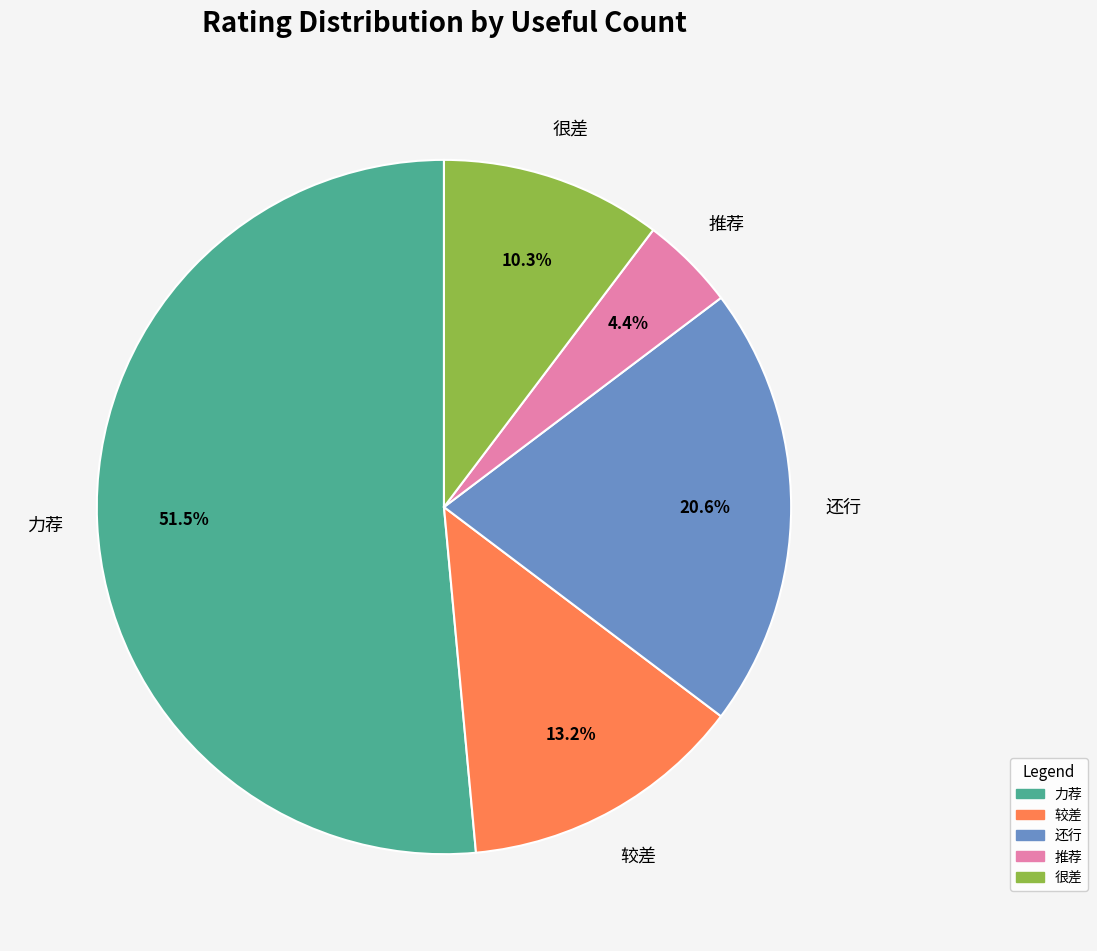

Count the number of slices in the pie.

5